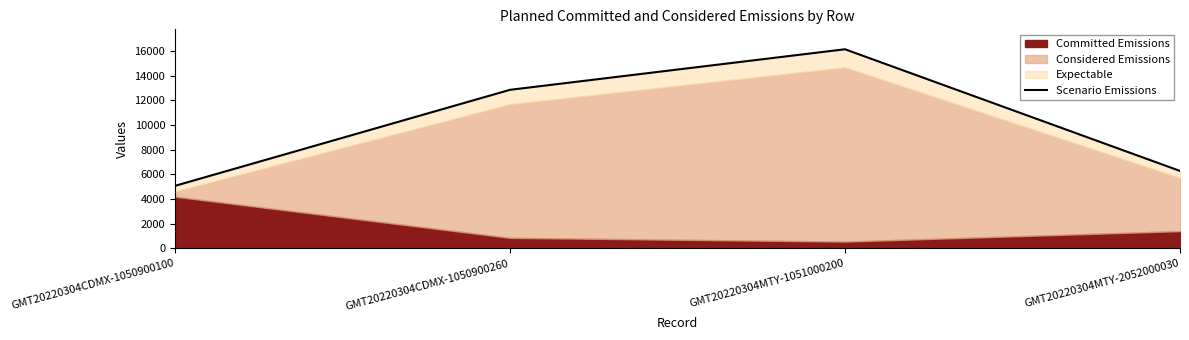

What is the ratio of the value at GMT20220304MTY-1051000200 to the value at GMT20220304CDMX-1050900100?

3.2